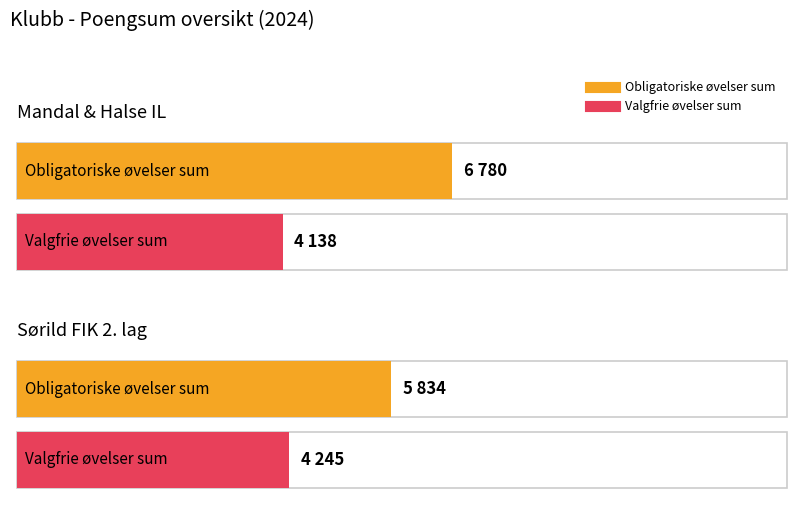

Is this an area chart (filled region under the line)?

No